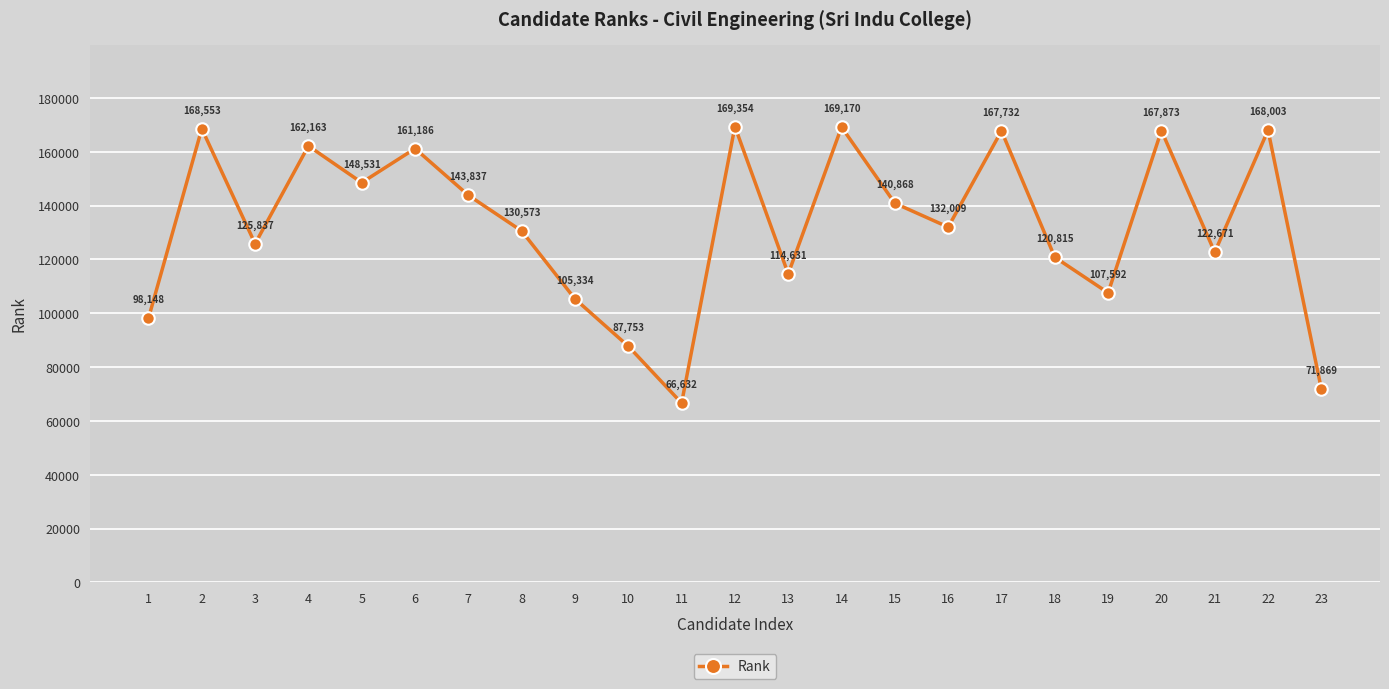

Where is the data nearest to the value 117993?

18